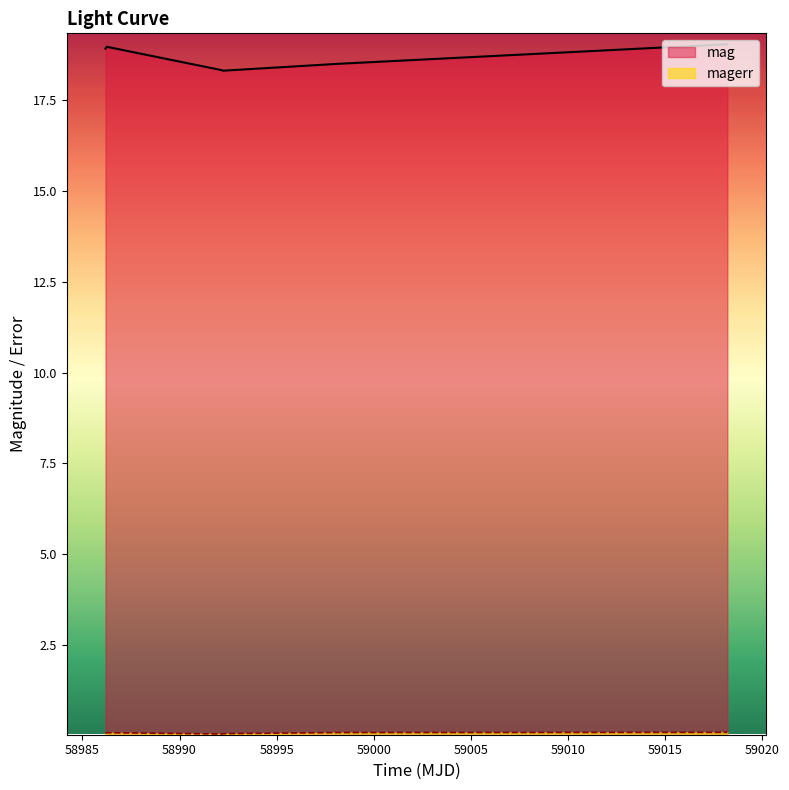

Reading left to right, extract all data points from this chart.

mag: 18.9	19.0	18.3	18.3	18.5	19.0
magerr: 0.1	0.1	0.1	0.1	0.1	0.1